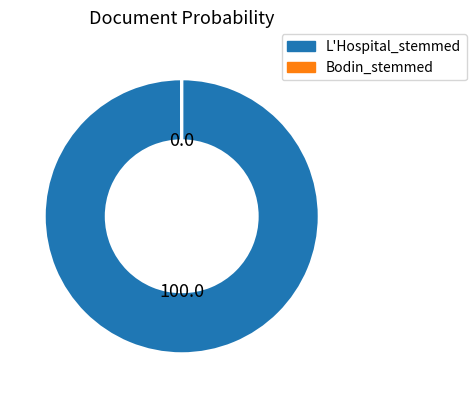

Does any single category account for the majority?

Yes